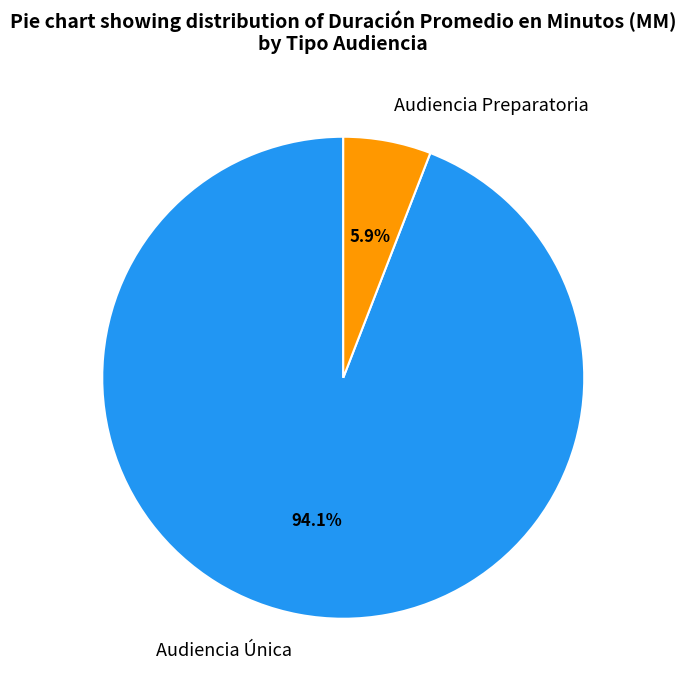

What portion of the pie excludes Audiencia Única?

5.9%